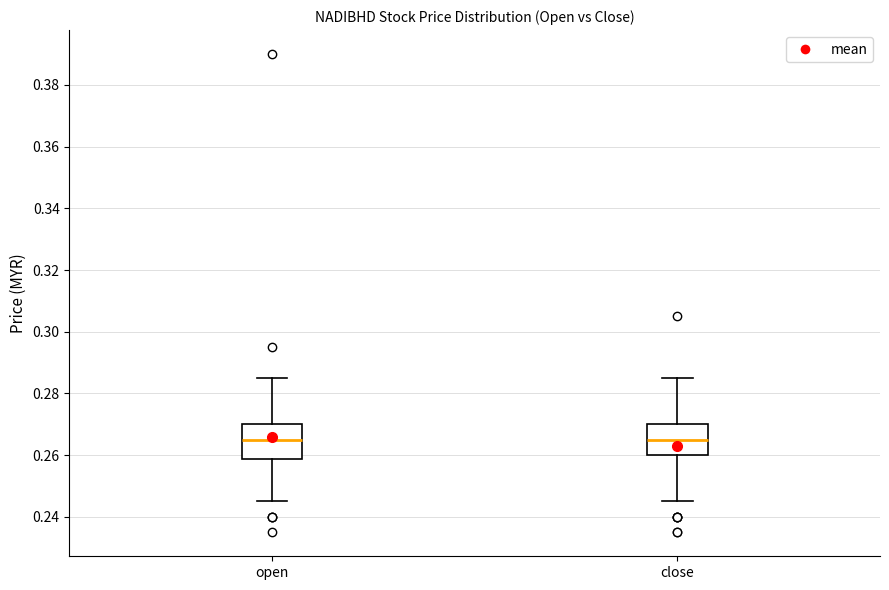

Where is the lower edge of the box for open on the y-axis? The values are not printed on the chart, so give them approximately, as read against the axis.

0.258